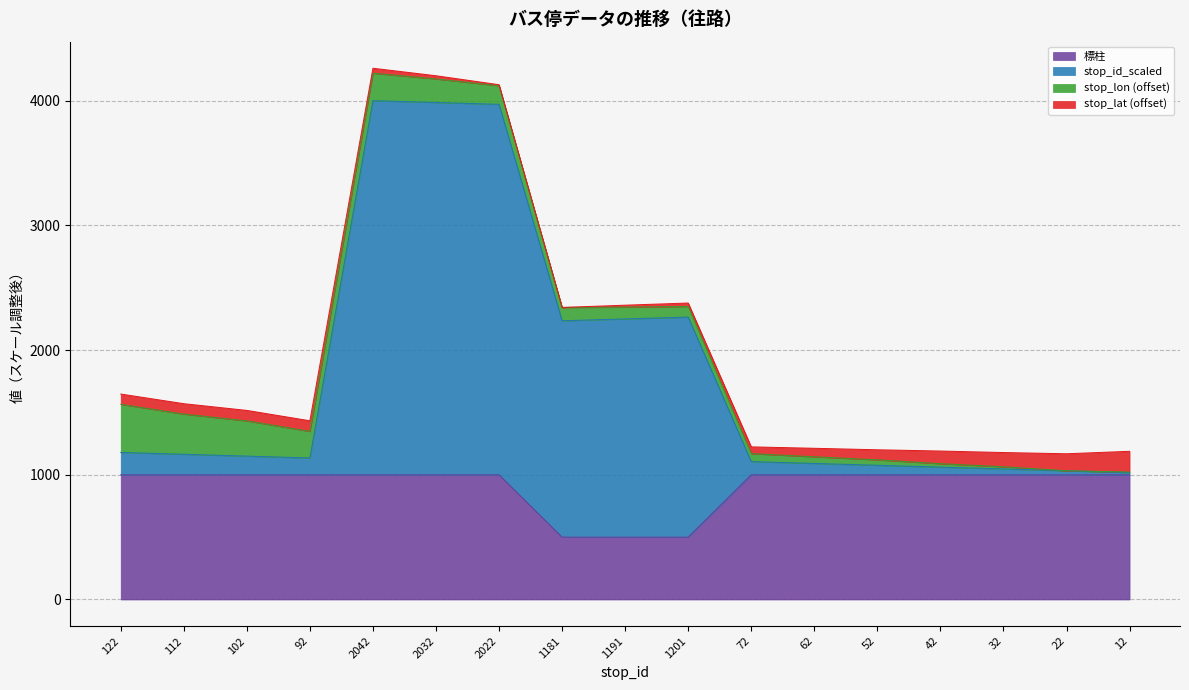

What is the value of the 標柱 point at the 15th from the left?

1000.0